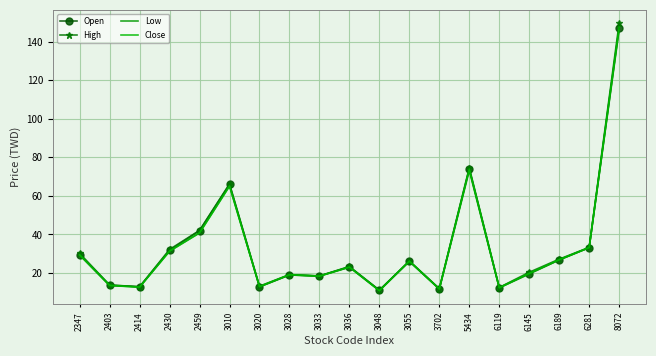

What is the difference between the highest and lowest values at 8072?

3.5